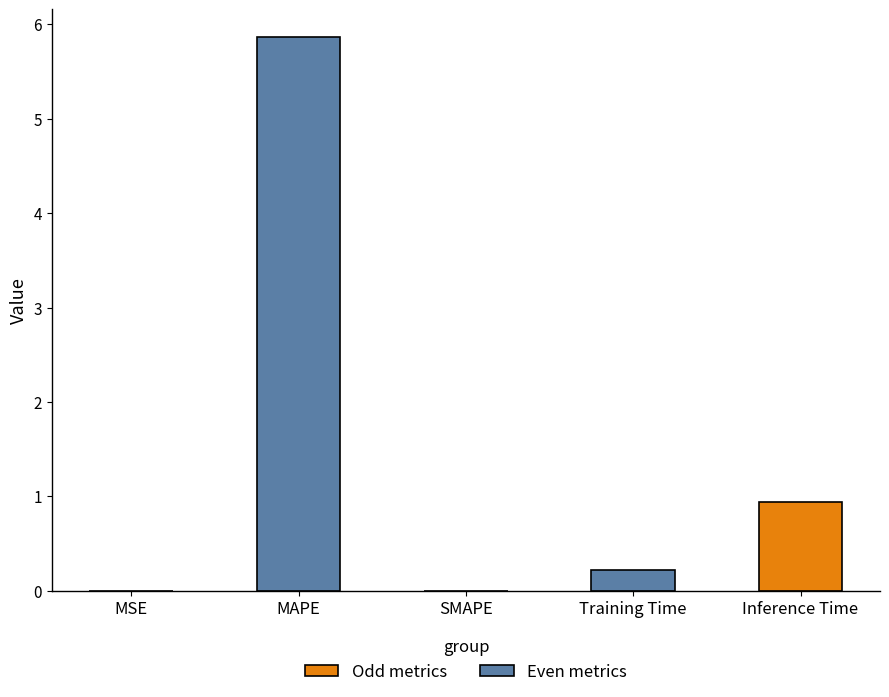

Where is the data nearest to the value 2?

Inference Time